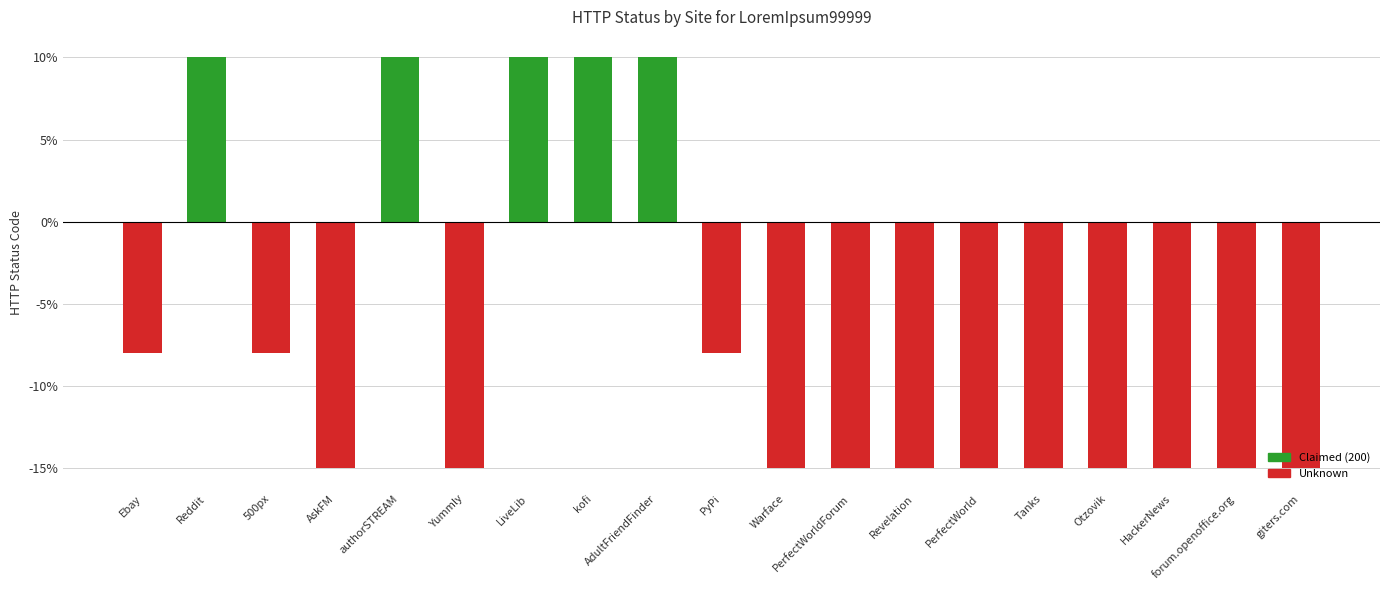

The value at authorSTREAM is 10. True or false?

True